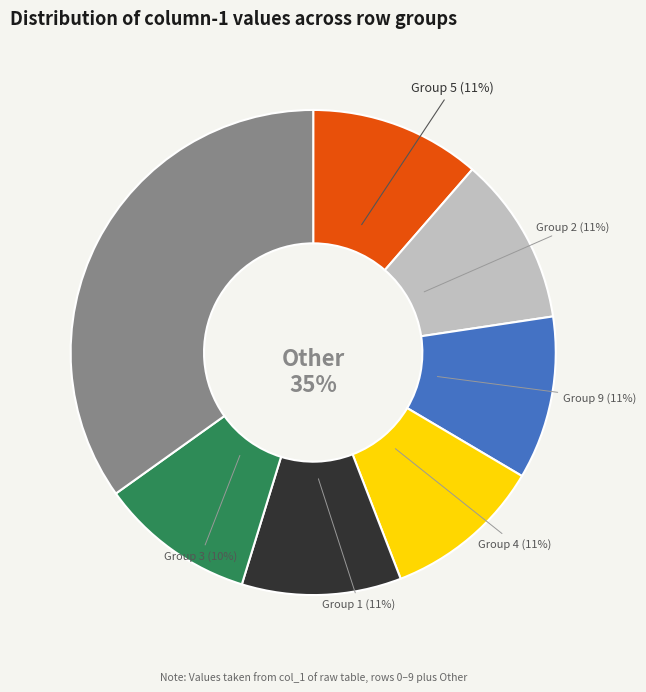

Does 7 represent more than half of the total?

No